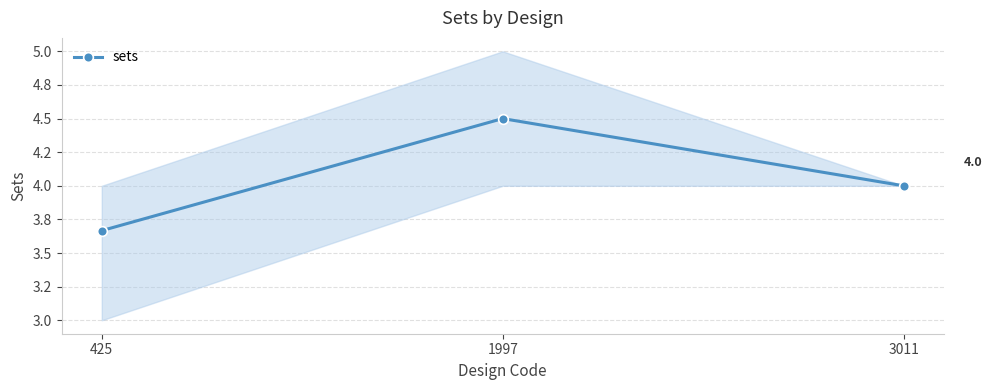

Rank the categories by value from lowest to highest.

425, 3011, 1997